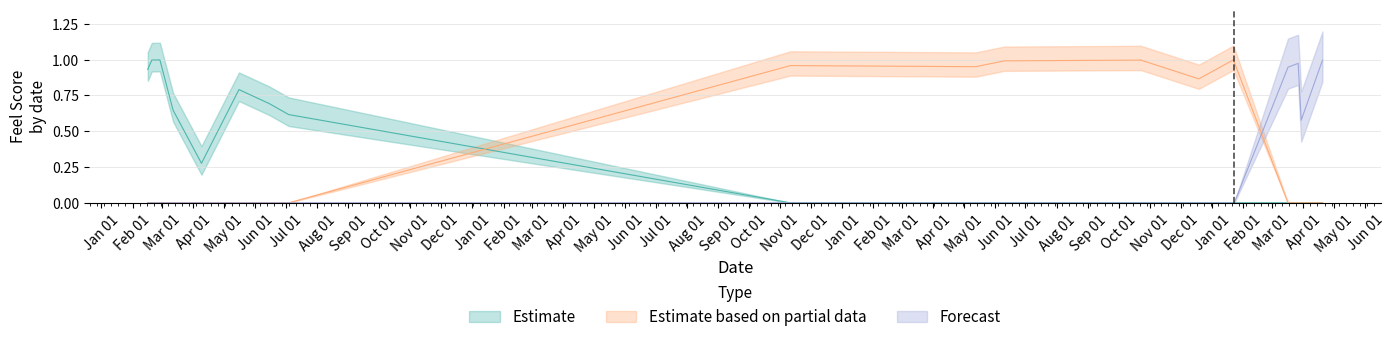

Which category has the highest value across all series?

2018-10-22